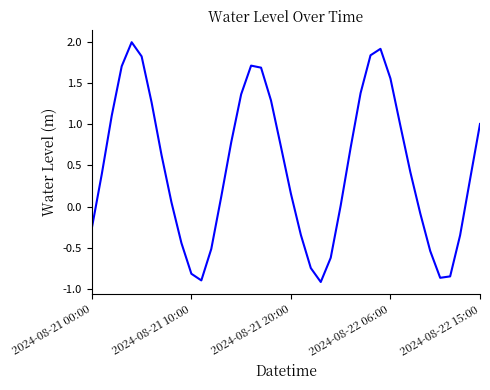

What is the maximum value shown in the chart?

2.0